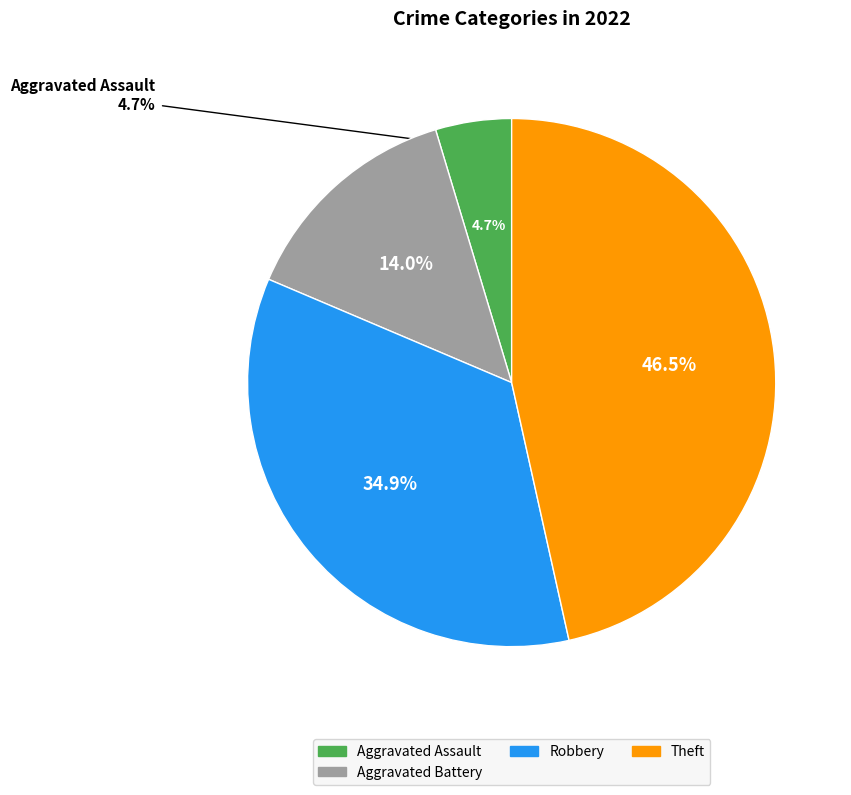

What percentage is NOT represented by Arson?

100.0%